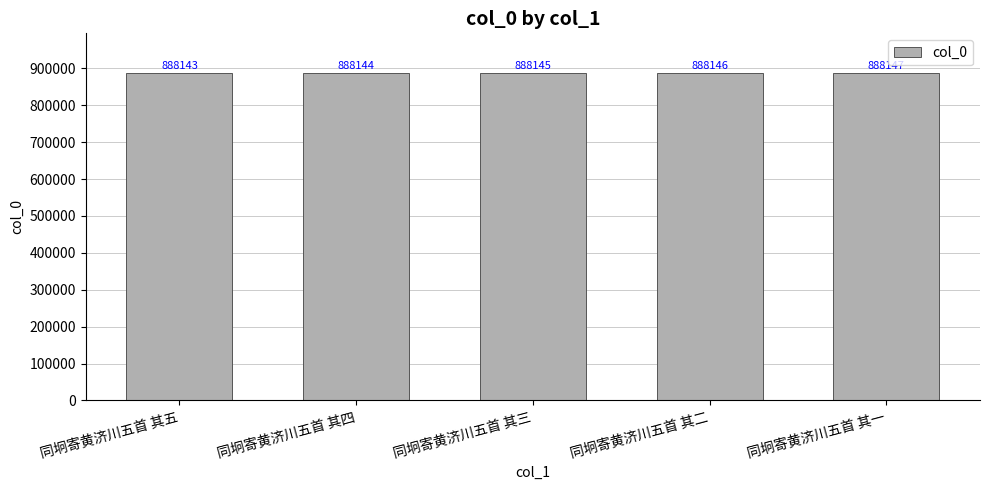

At which category does the chart reach its minimum across all series?

同坰寄黄济川五首 其五